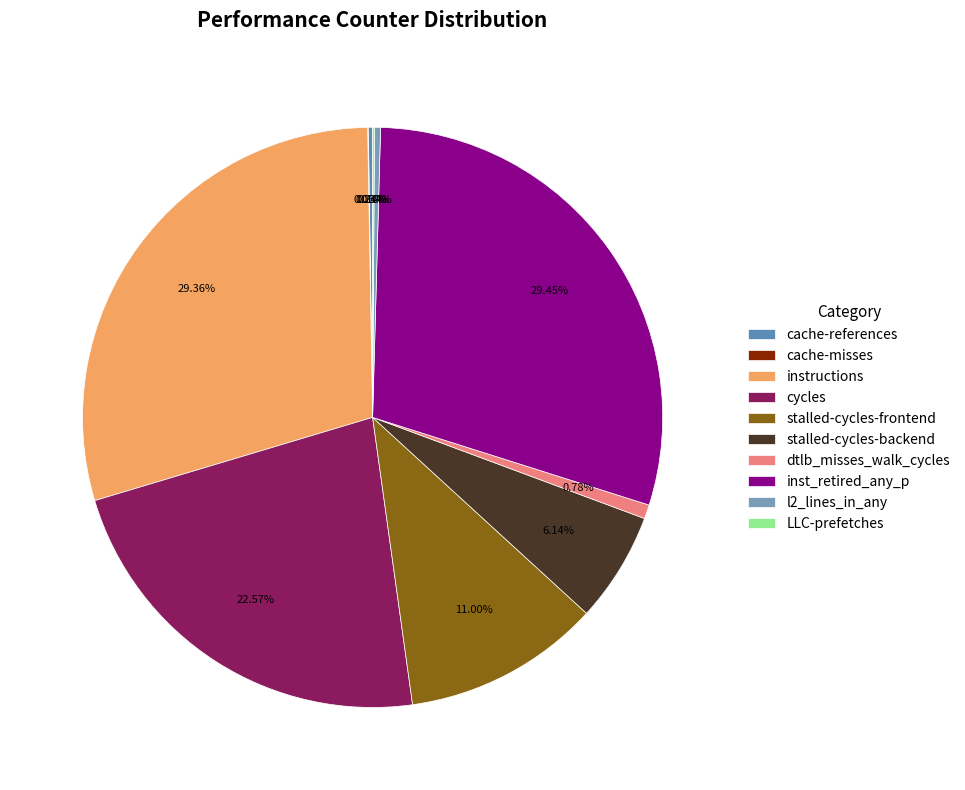

Between l2_lines_in_any and LLC-prefetches, which is larger?

l2_lines_in_any